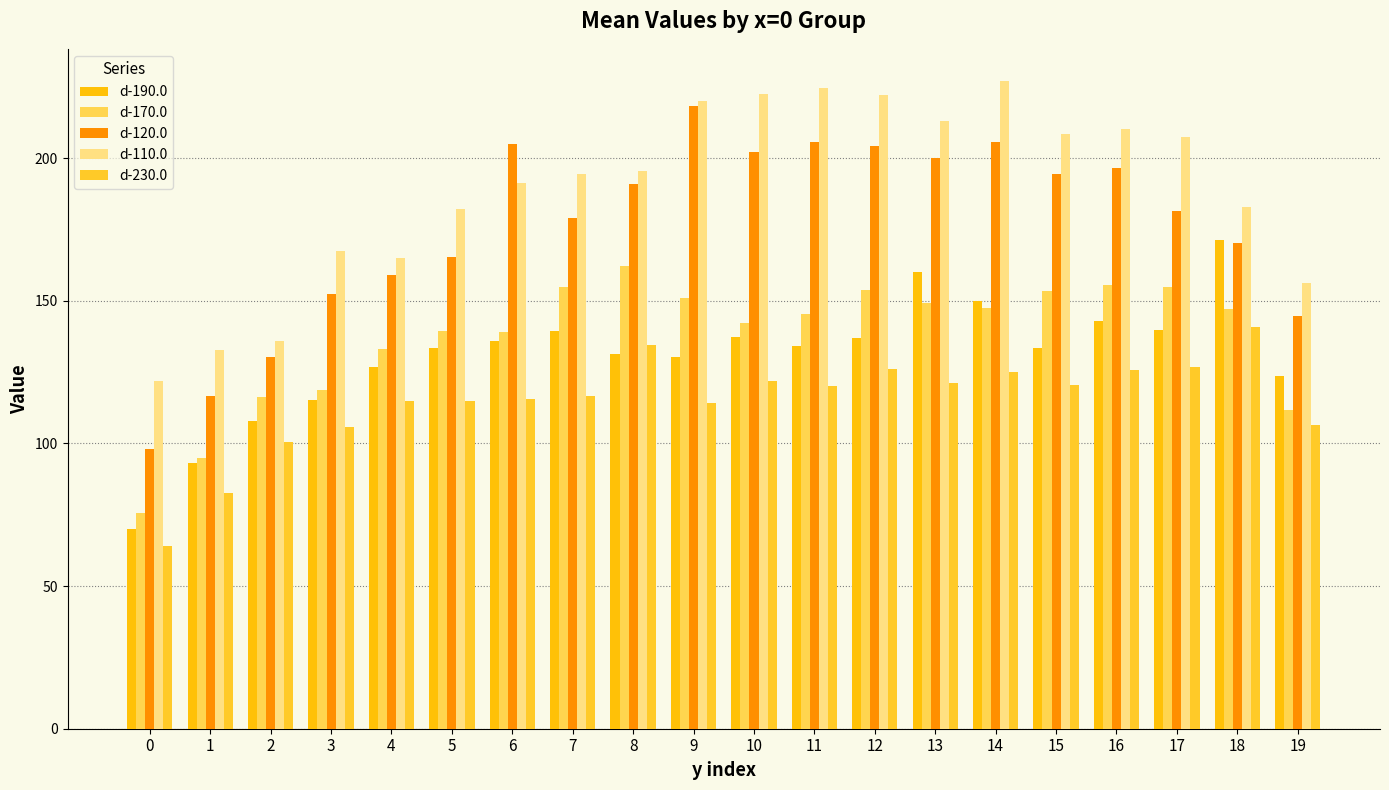

Rank the categories by d-110.0 value from highest to lowest.

14, 11, 10, 12, 9, 13, 16, 15, 17, 8, 7, 6, 18, 5, 3, 4, 19, 2, 1, 0